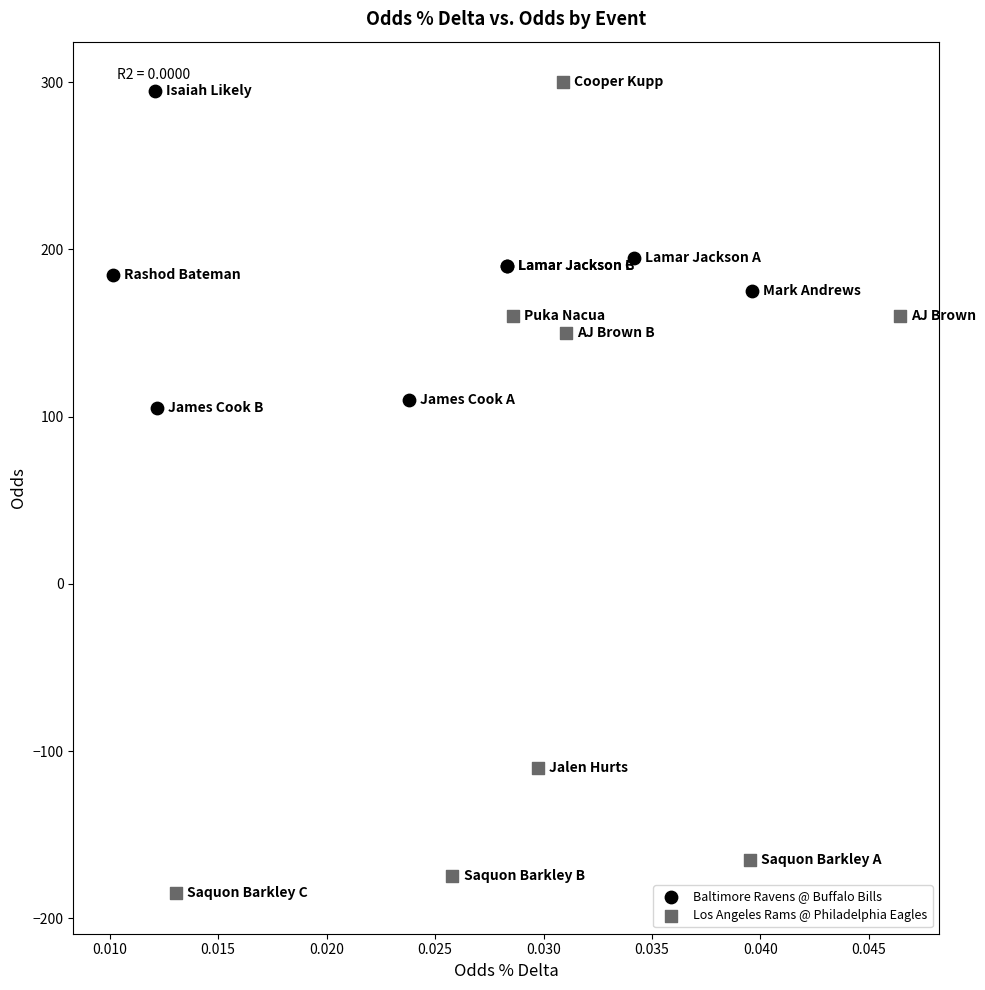

Which series reaches the minimum Y coordinate?

Los Angeles Rams @ Philadelphia Eagles